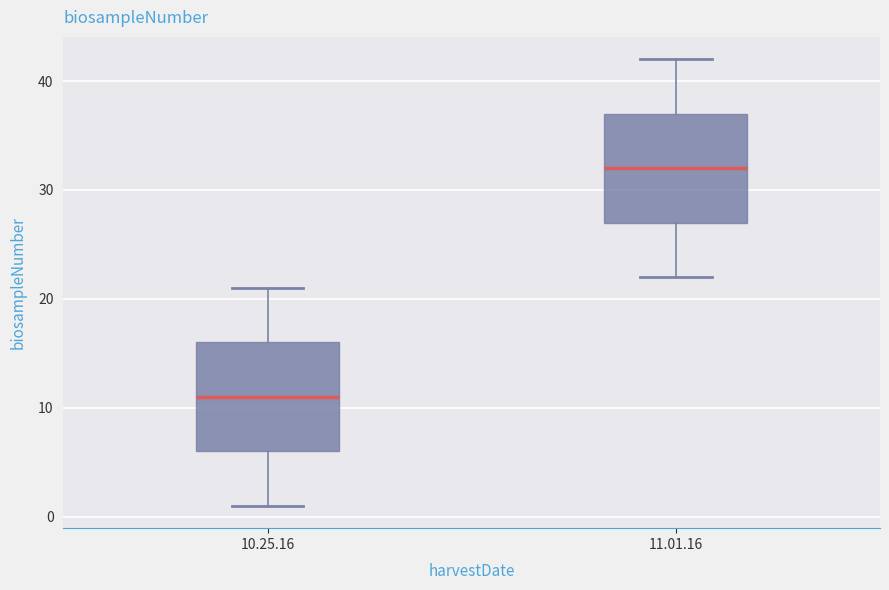

Where does the upper whisker of the box for 10.25.16 end on the y-axis? The values are not printed on the chart, so give them approximately, as read against the axis.

21